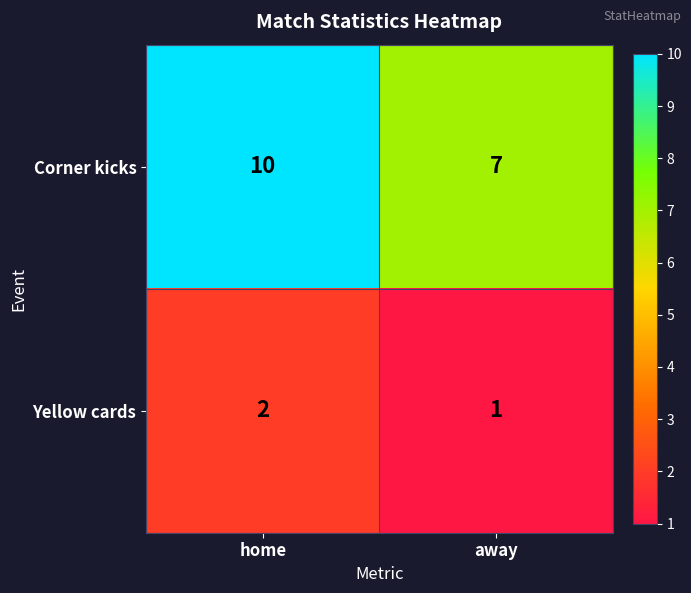

Reading left to right, list all the values displayed in this chart.

Corner kicks: 10	7
Yellow cards: 2	1